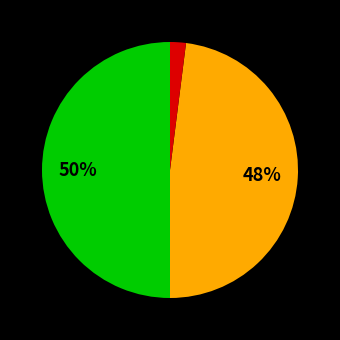

To the nearest percent, what is the difference between the largest and smallest slice percentages?

48%